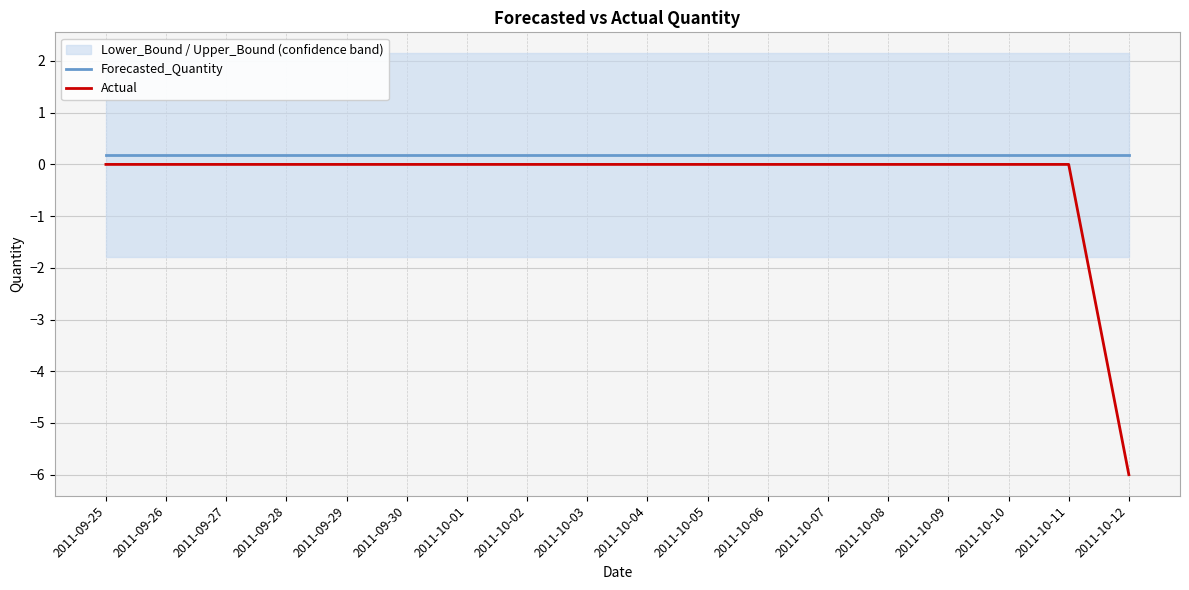

What is the label of the 6th point from the left?

2011-09-30